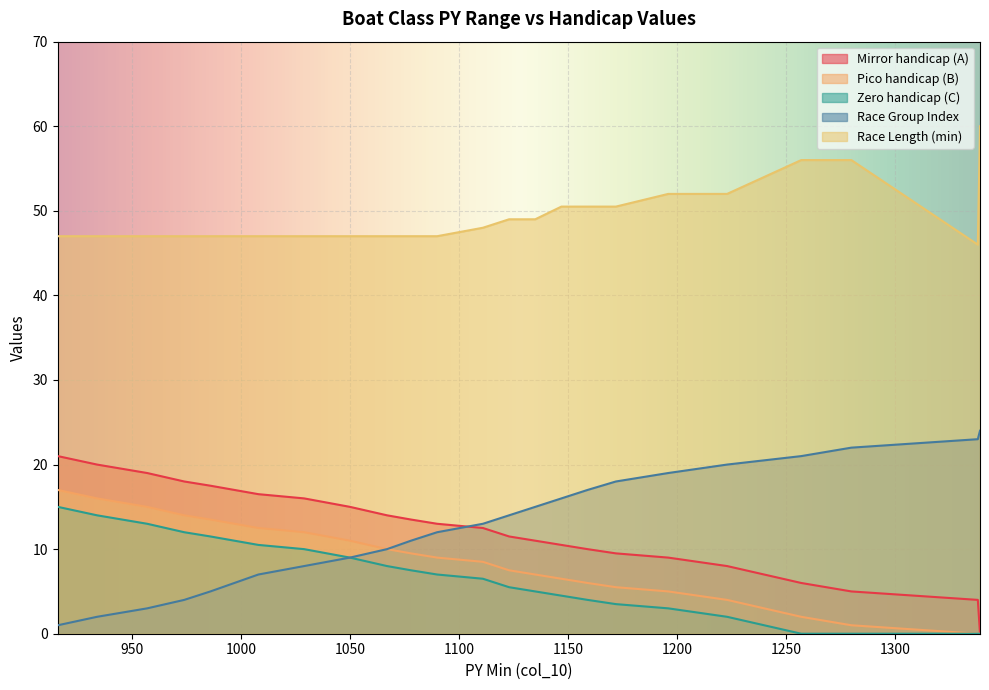

What is the maximum value shown in the chart?

60.0